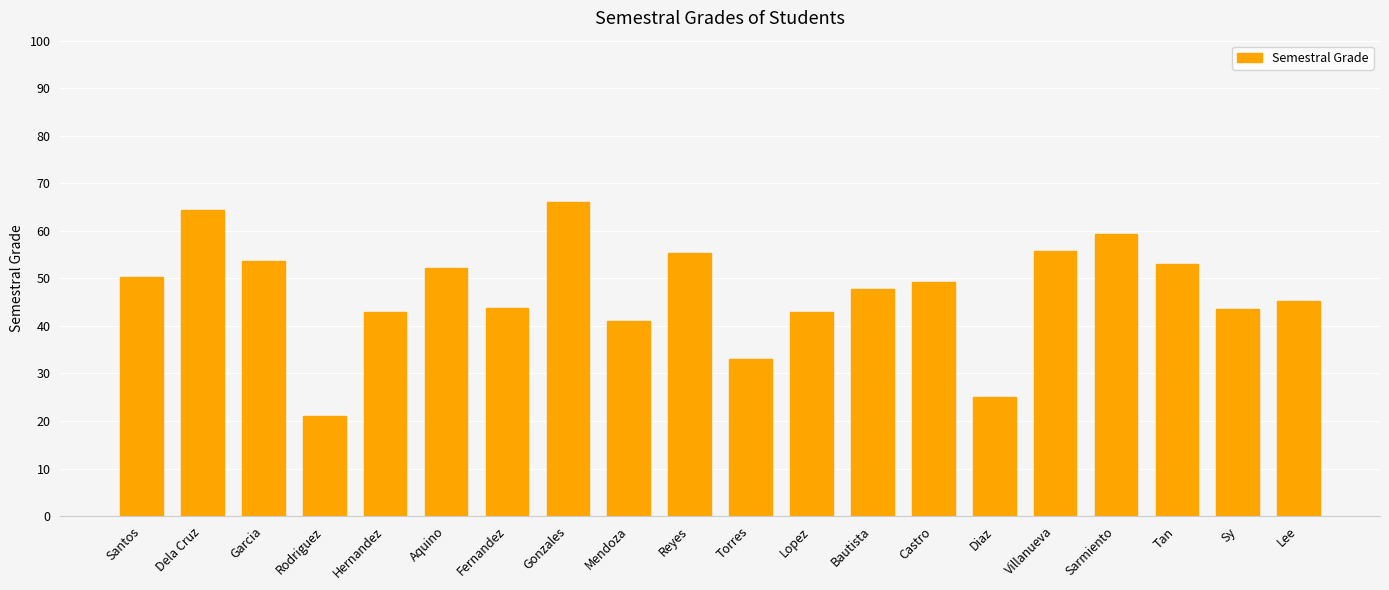

How many values exceed 49?

10